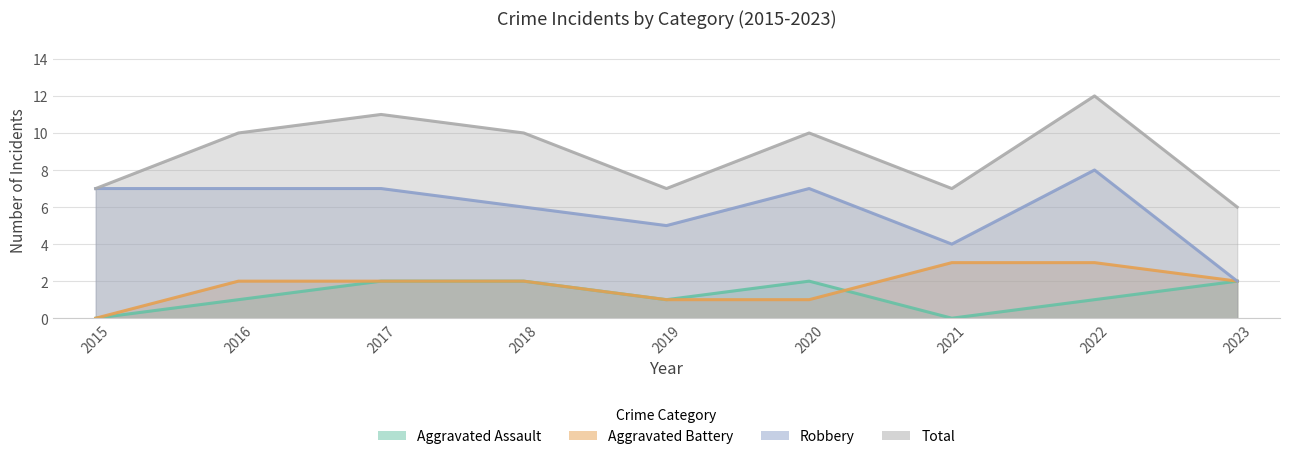

At how many categories does at least one series exceed 5?

9